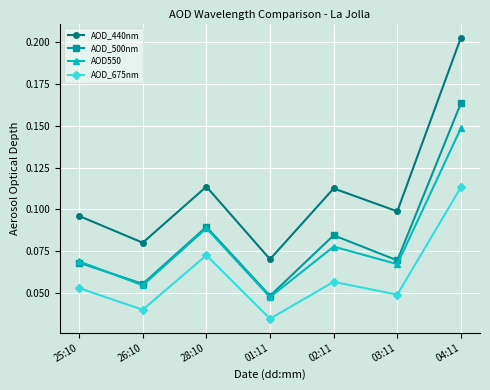

How many categories are shown in the chart?

7